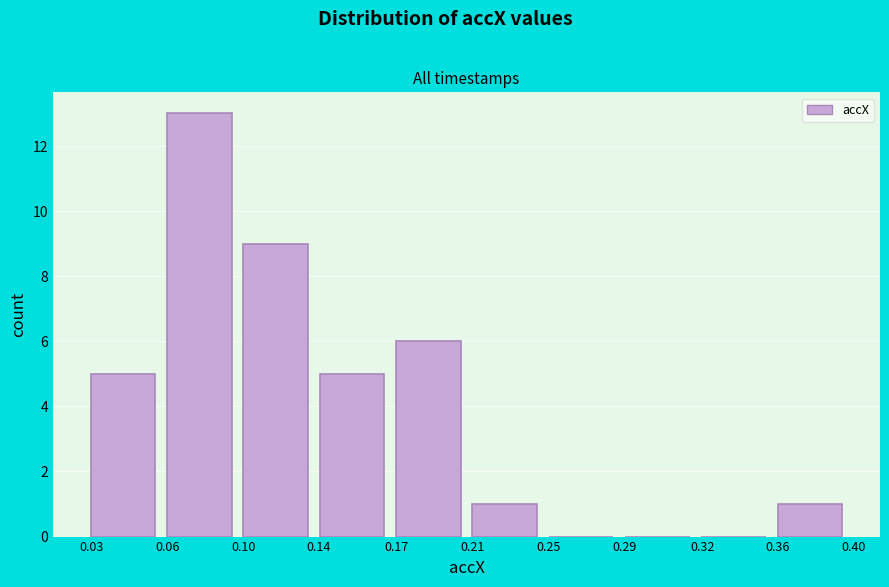

Reading right to left, list all the values displayed in this chart.

0.36=1	0.32=0	0.29=0	0.25=0	0.21=1	0.17=6	0.14=5	0.10=9	0.06=13	0.03=5